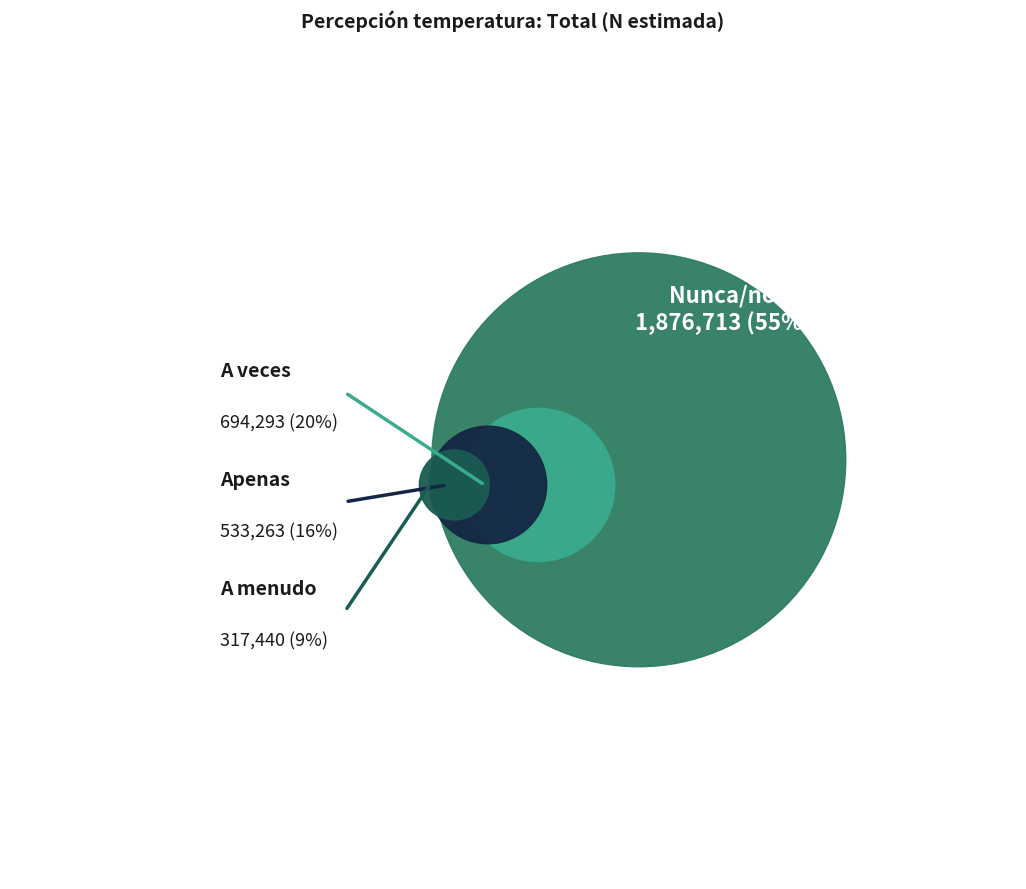

What is the smallest slice in the pie chart?

A menudo